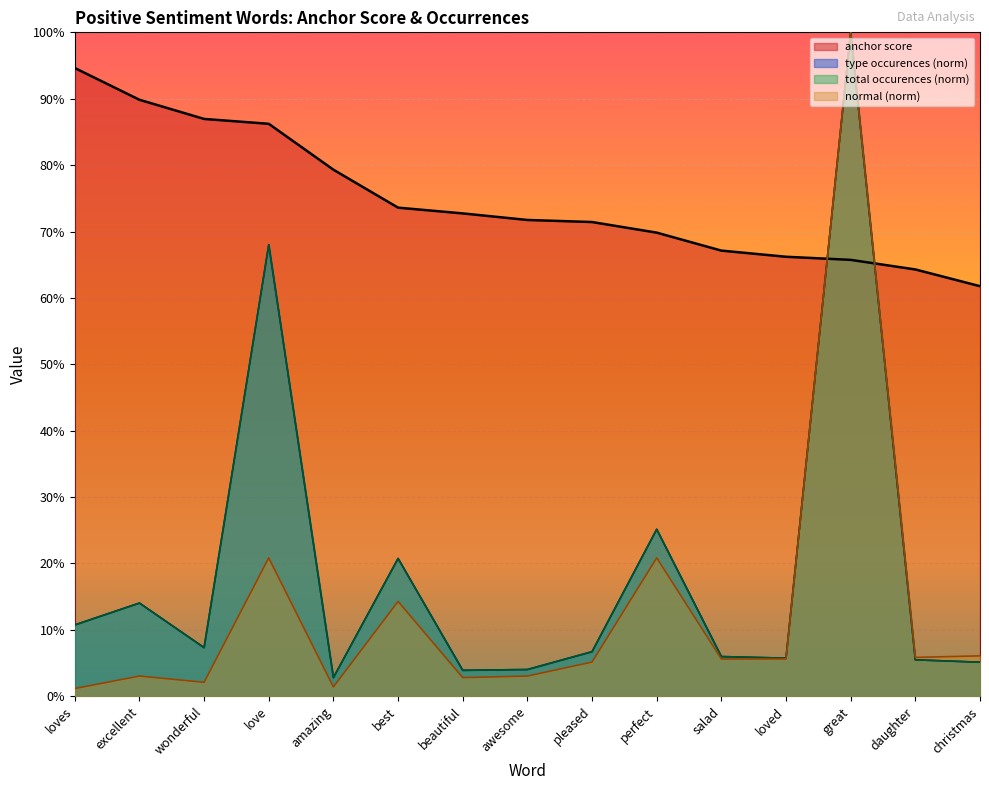

What are all the series names shown in the legend?

anchor score, type occurences, total occurences, normal